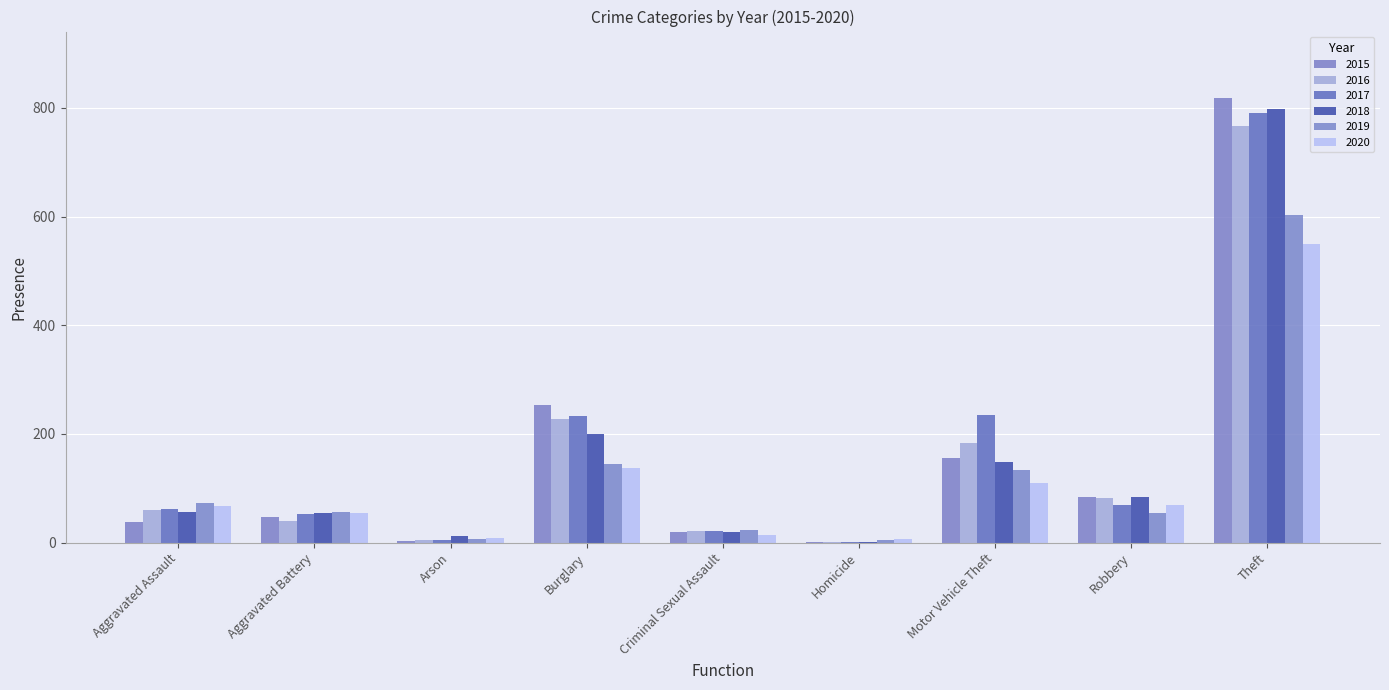

Count the number of categories in the chart.

9